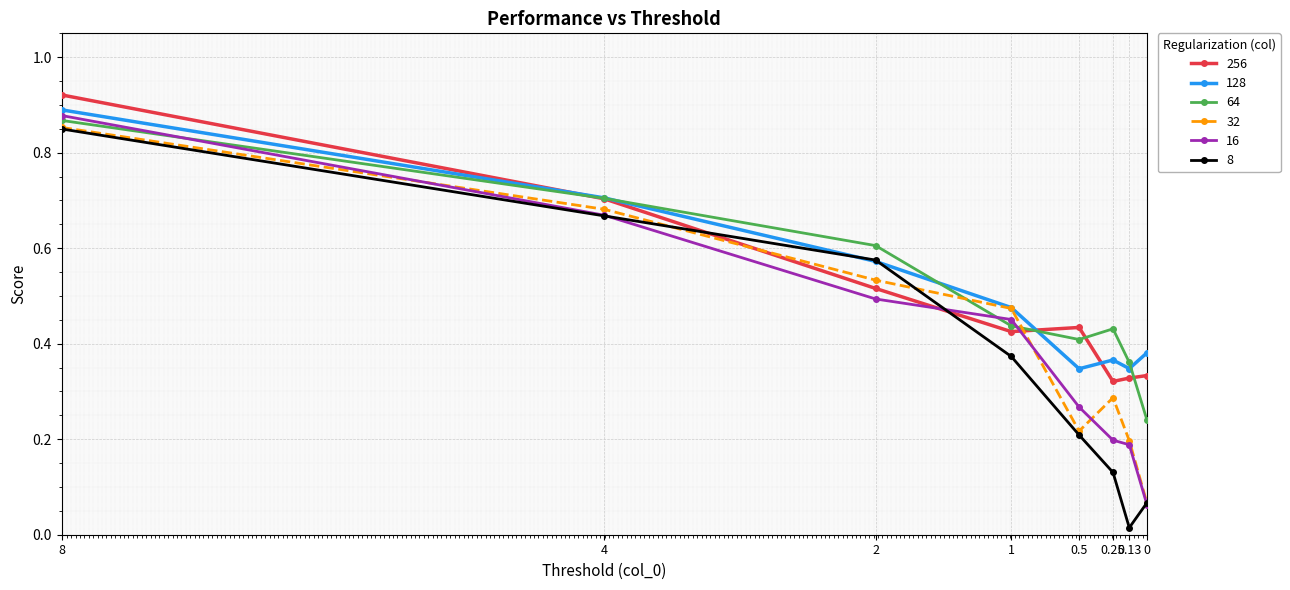

What is the label of the 3rd point from the right?

0.25